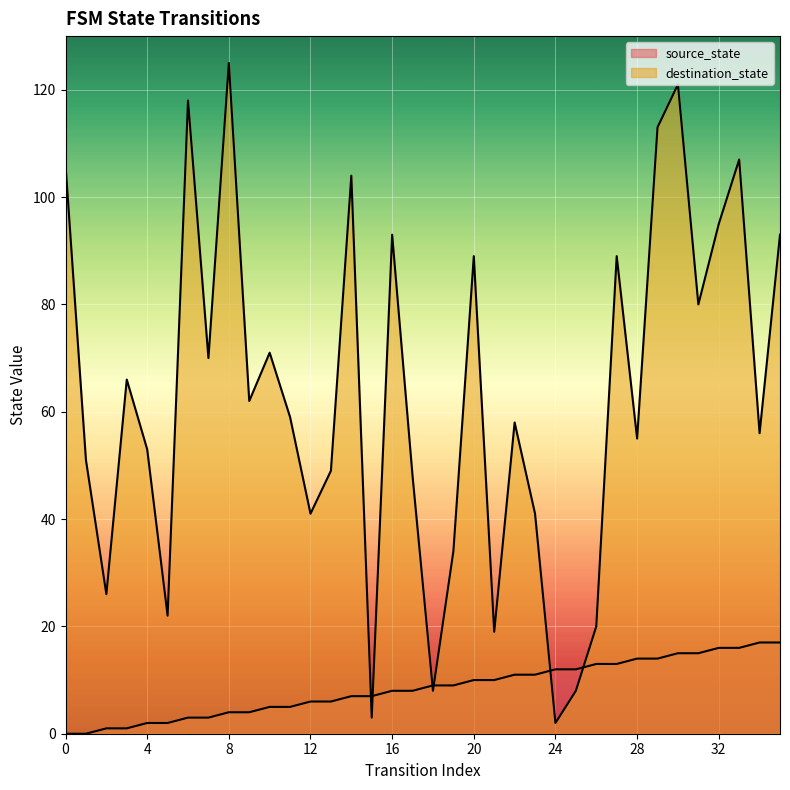

Is it true that source_state equals 7 at 15?

True